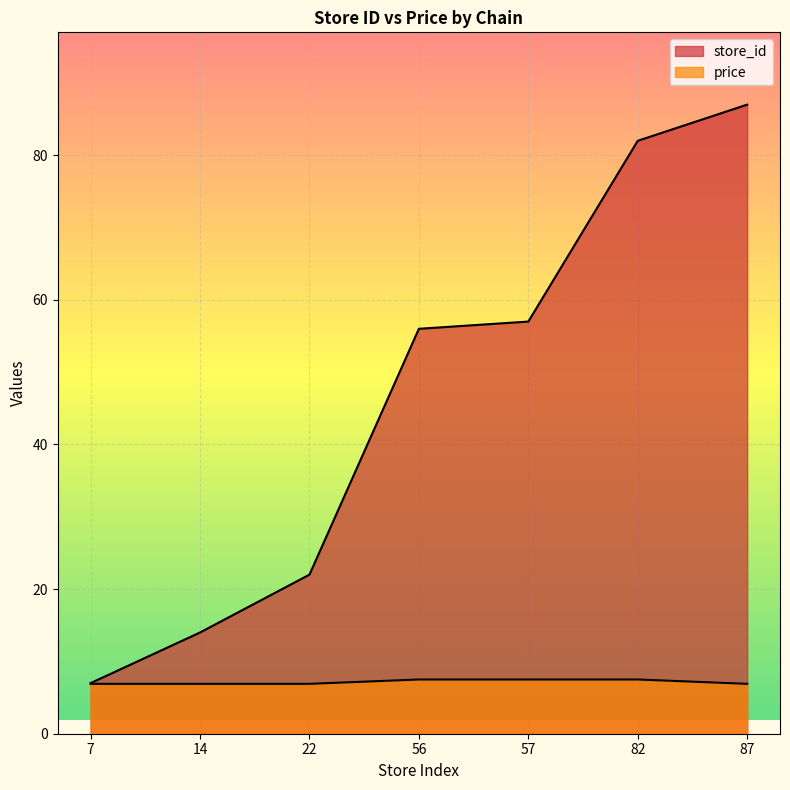

Does the chart display data point markers on the line(s)?

No